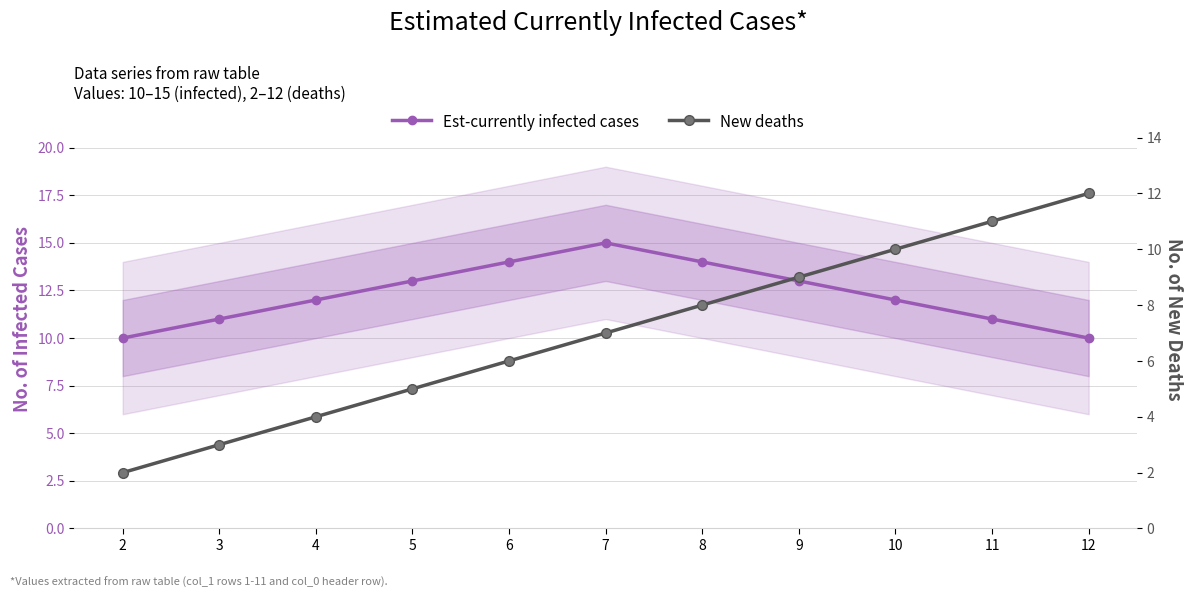

How many lines are shown in the chart?

2